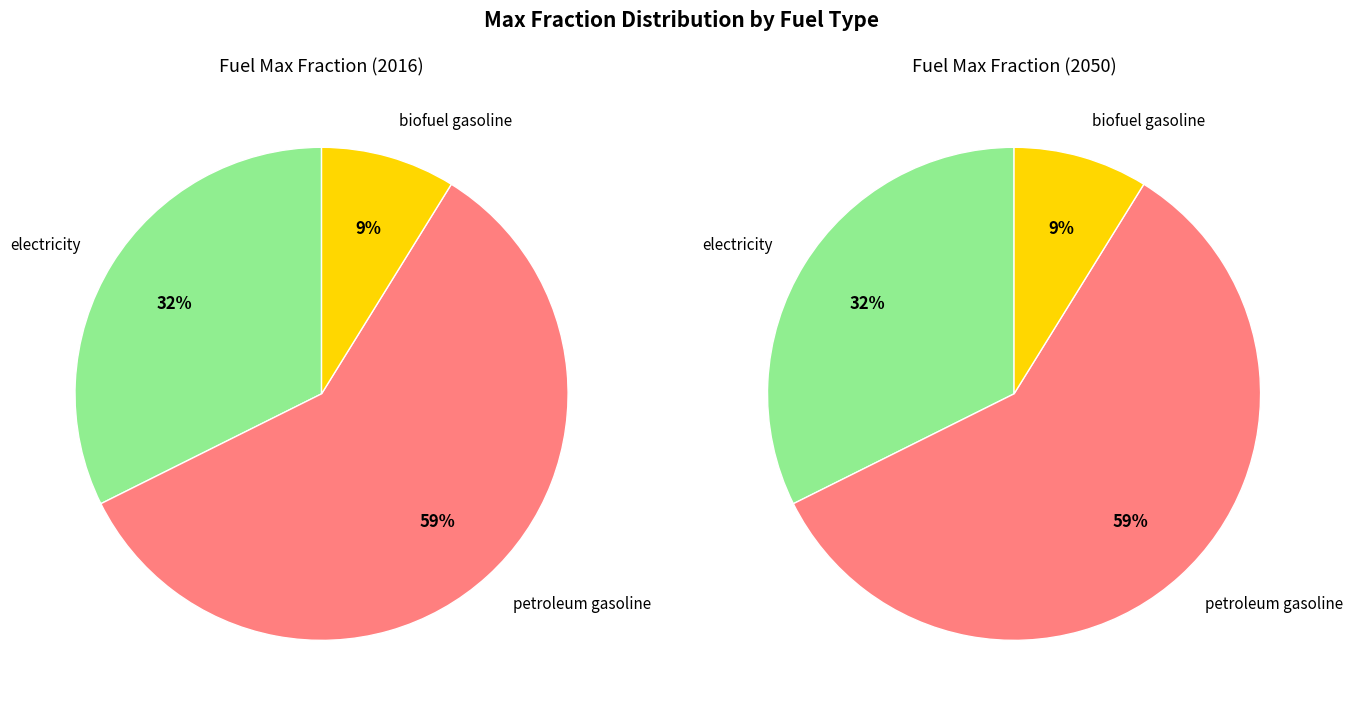

Which has a higher value, electricity or biofuel gasoline?

electricity